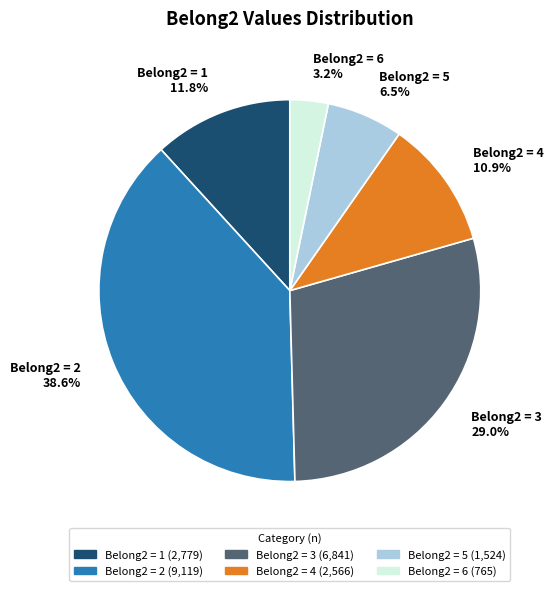

Rank the categories by value from highest to lowest.

Belong2 = 2 38.6%, Belong2 = 3 29.0%, Belong2 = 1 11.8%, Belong2 = 4 10.9%, Belong2 = 5 6.5%, Belong2 = 6 3.2%